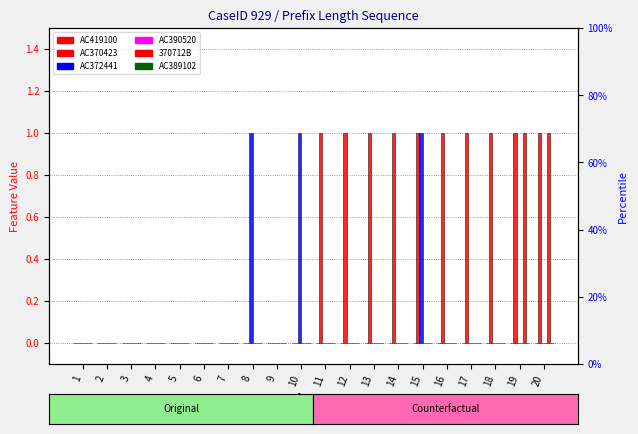

What is the difference between the maximum and minimum values in the AC370423 series?

1